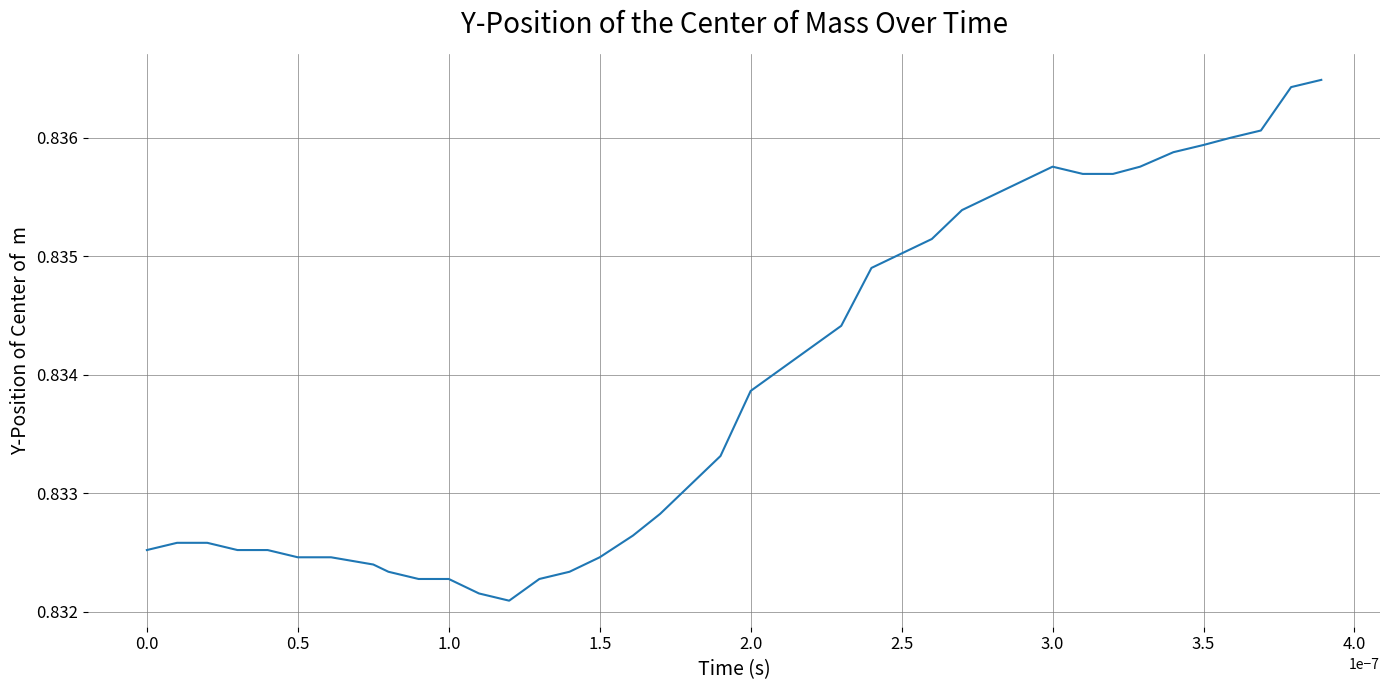

Reading left to right, what are all the values shown in this chart?

0.8	0.8	0.8	0.8	0.8	0.8	0.8	0.8	0.8	0.8	0.8	0.8	0.8	0.8	0.8	0.8	0.8	0.8	0.8	0.8	0.8	0.8	0.8	0.8	0.8	0.8	0.8	0.8	0.8	0.8	0.8	0.8	0.8	0.8	0.8	0.8	0.8	0.8	0.8	0.8